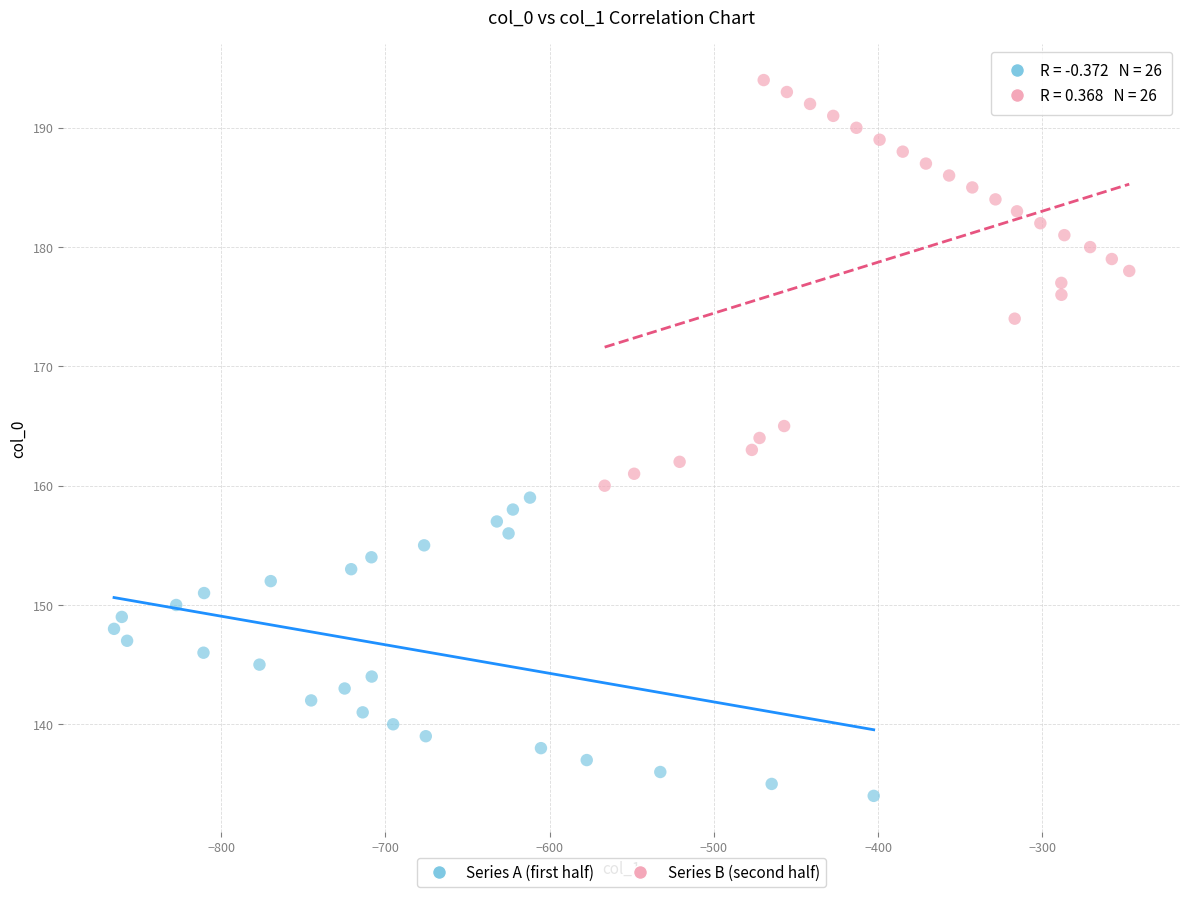

Which series reaches the maximum Y coordinate?

Series B (second half)